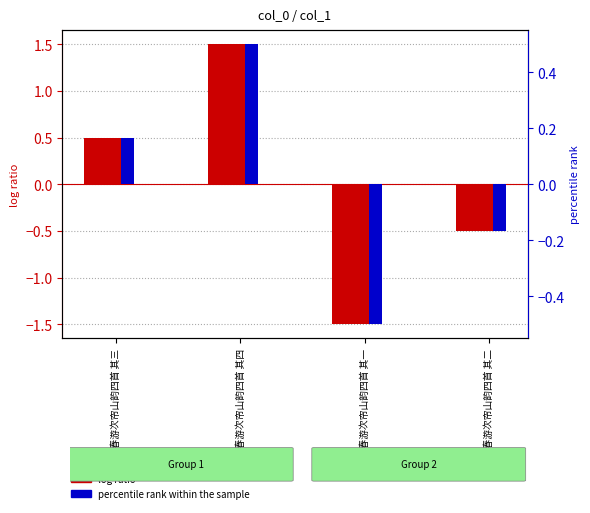

What is the difference between the log ratio values at 杏庄春游次帘山韵四首 其一 and 杏庄春游次帘山韵四首 其四?

3.0